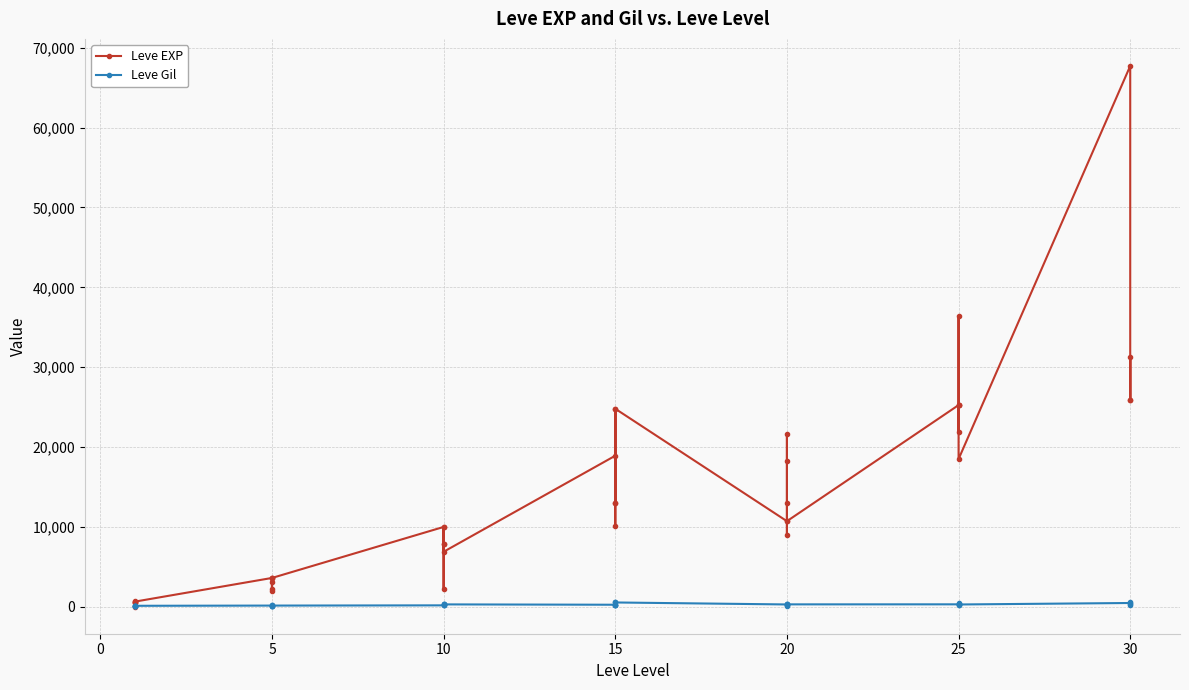

Which has a higher value, 20 or 10?

20